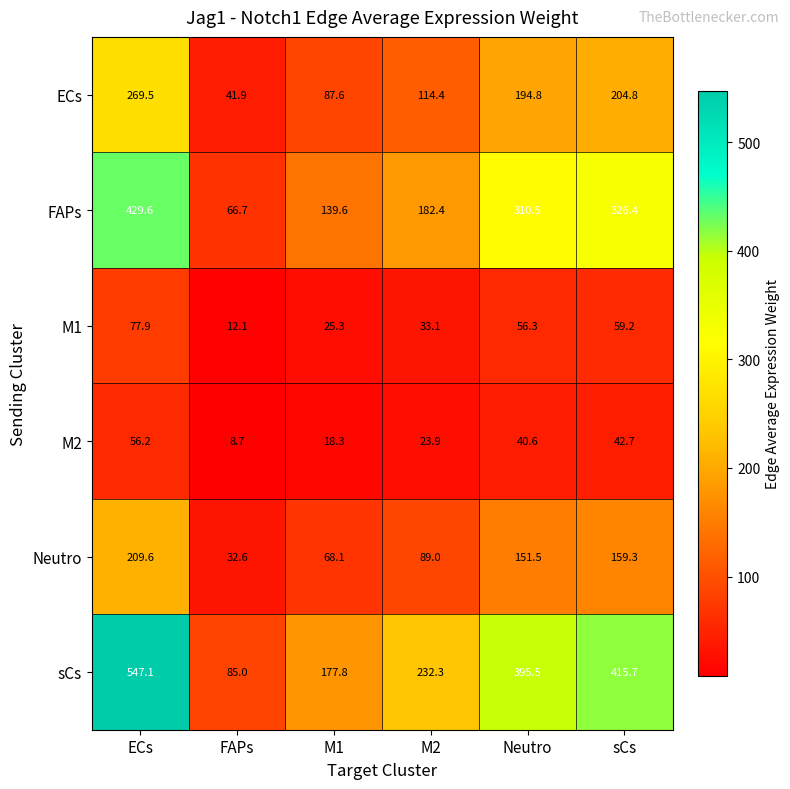

Where is Neutro nearest to the value 121?

Neutro